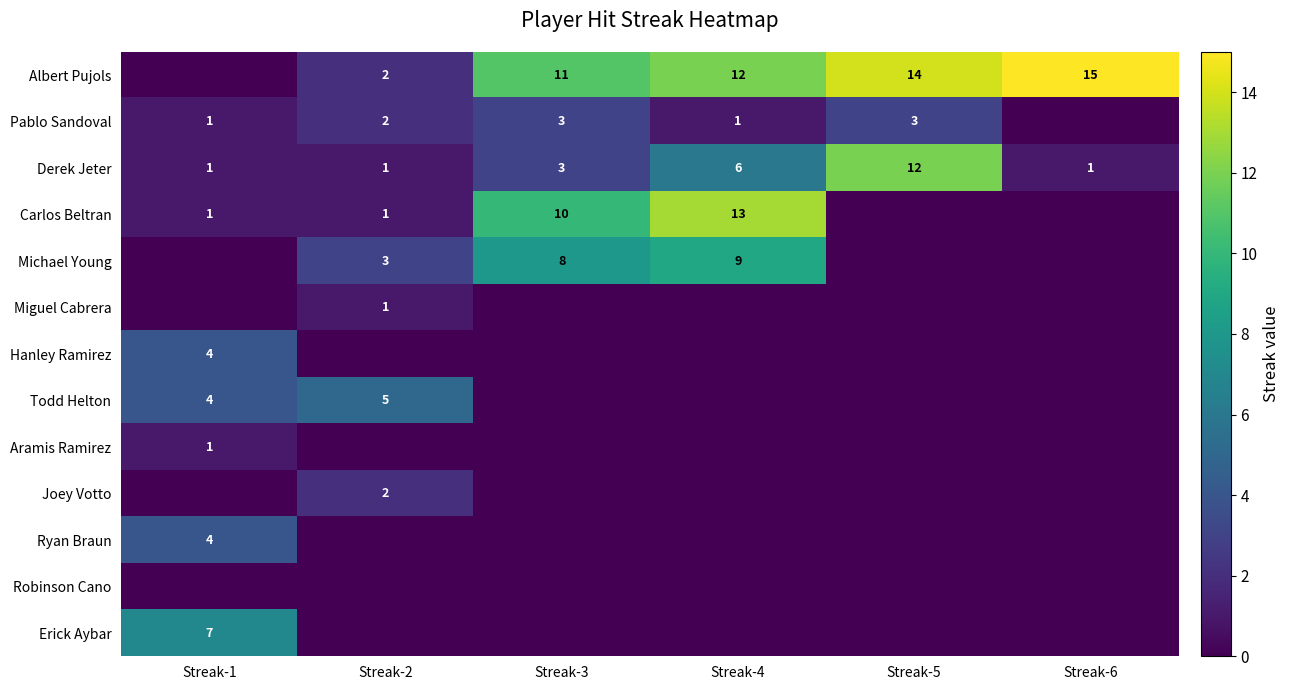

How many distinct data groups are displayed?

13